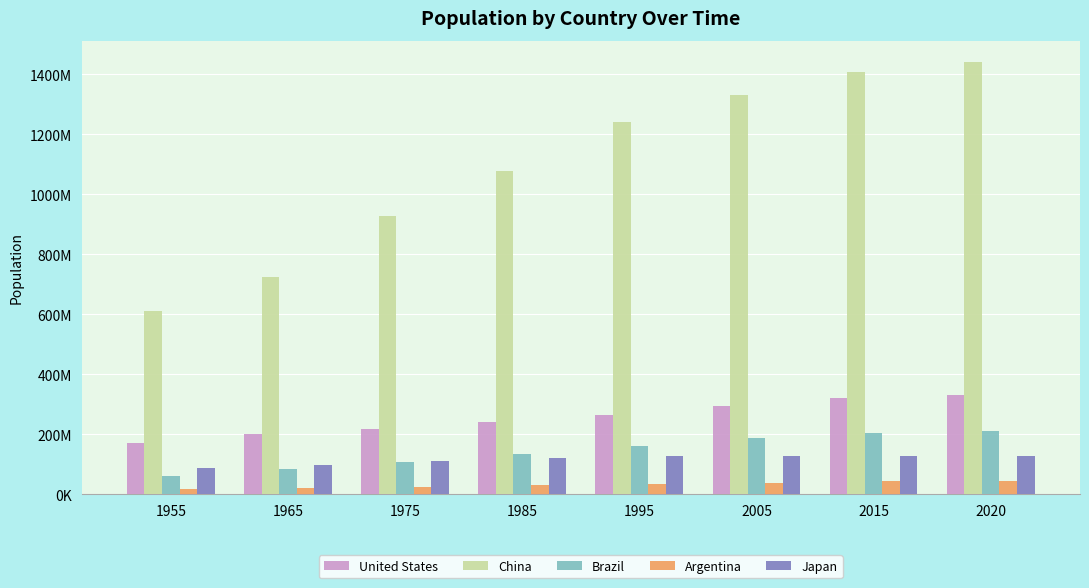

The value of China at 1955 is 1093991816. True or false?

False